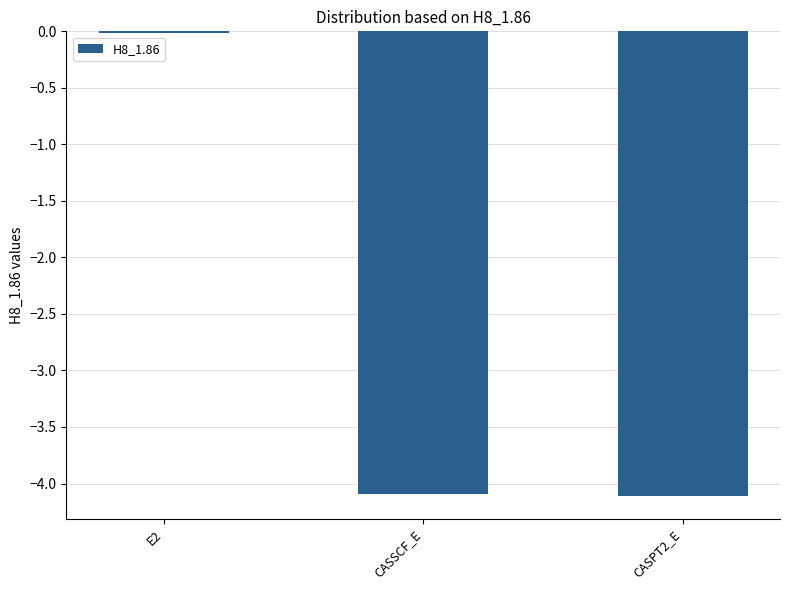

What is the minimum value shown in the chart?

-4.1